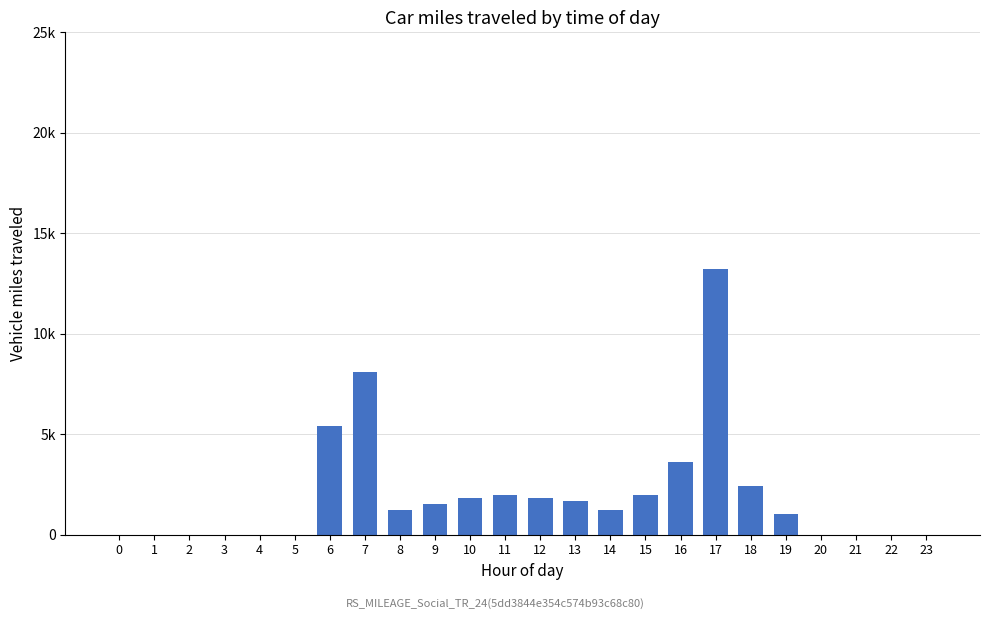

Reading left to right, what are all the values shown in this chart?

0	0	0	0	0	0	5400	8100	1200	1500	1800	1950	1800	1650	1200	1950	3600	13200	2400	1050	0	0	0	0